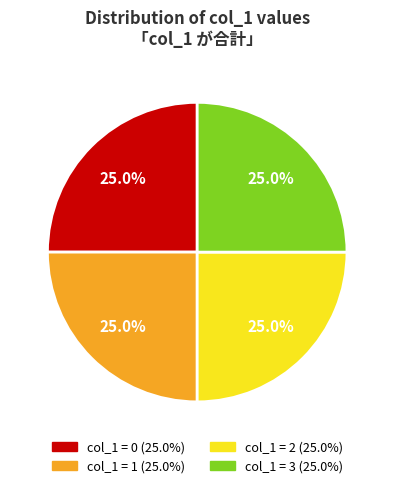

Does any single category account for the majority?

No